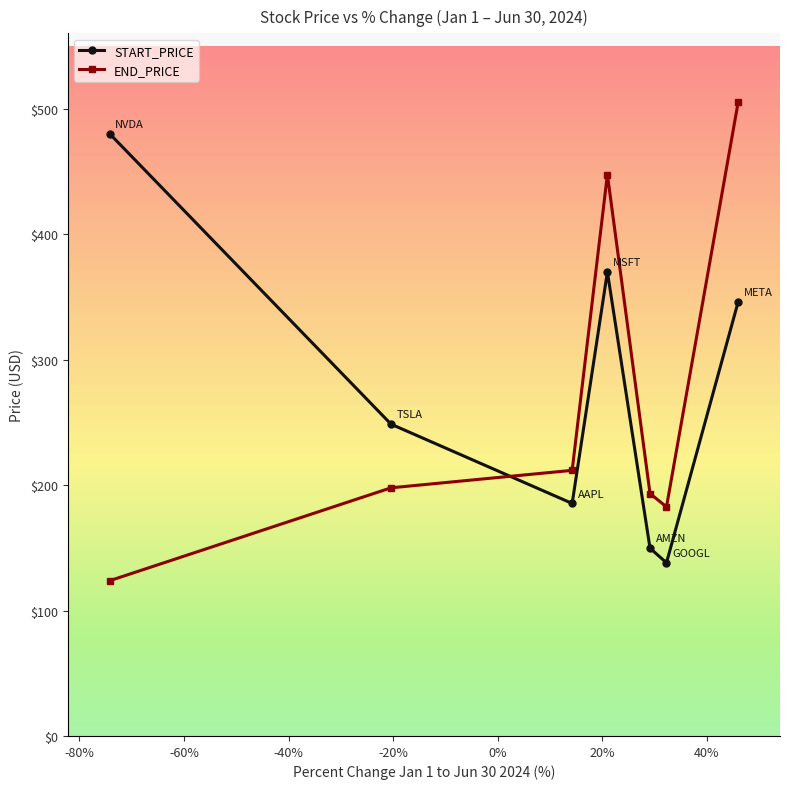

What is the value of the START_PRICE point at the 1st from the left?

480.0